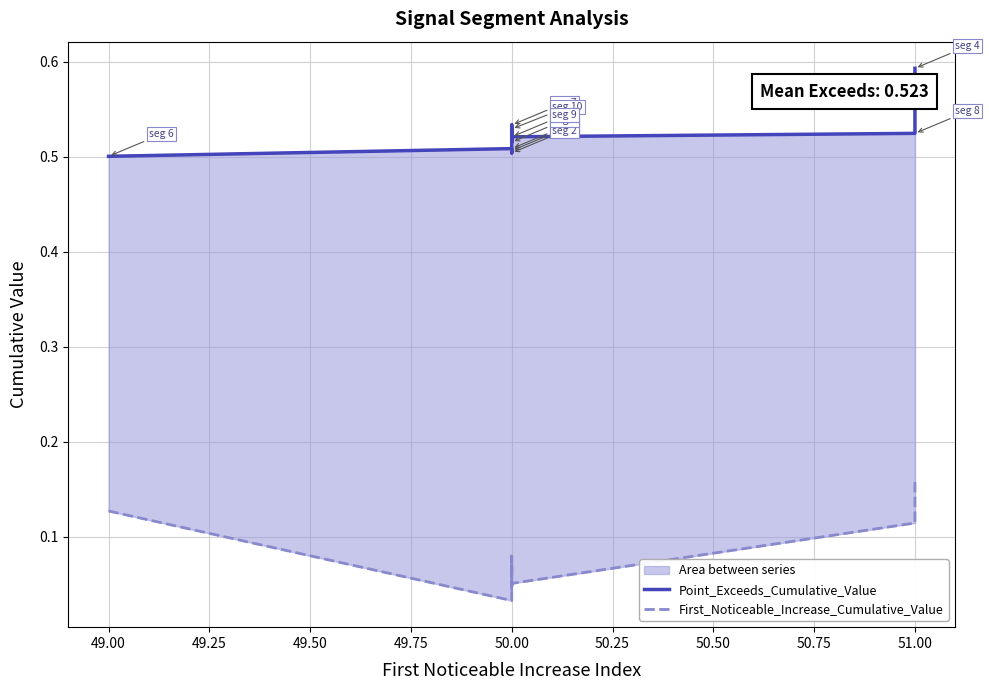

How many First_Noticeable_Increase_Cumulative_Value values are between 0 and 1?

10